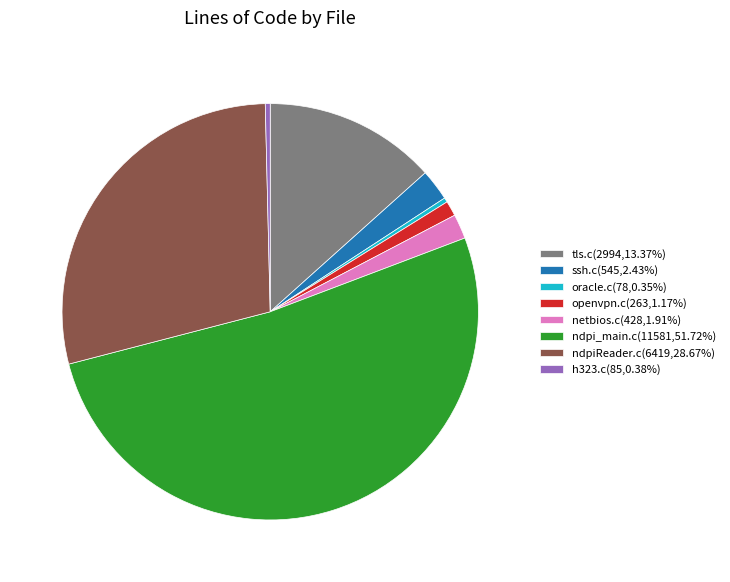

Approximately how many times larger is the value at ndpi_main.c compared to h323.c?

136.2